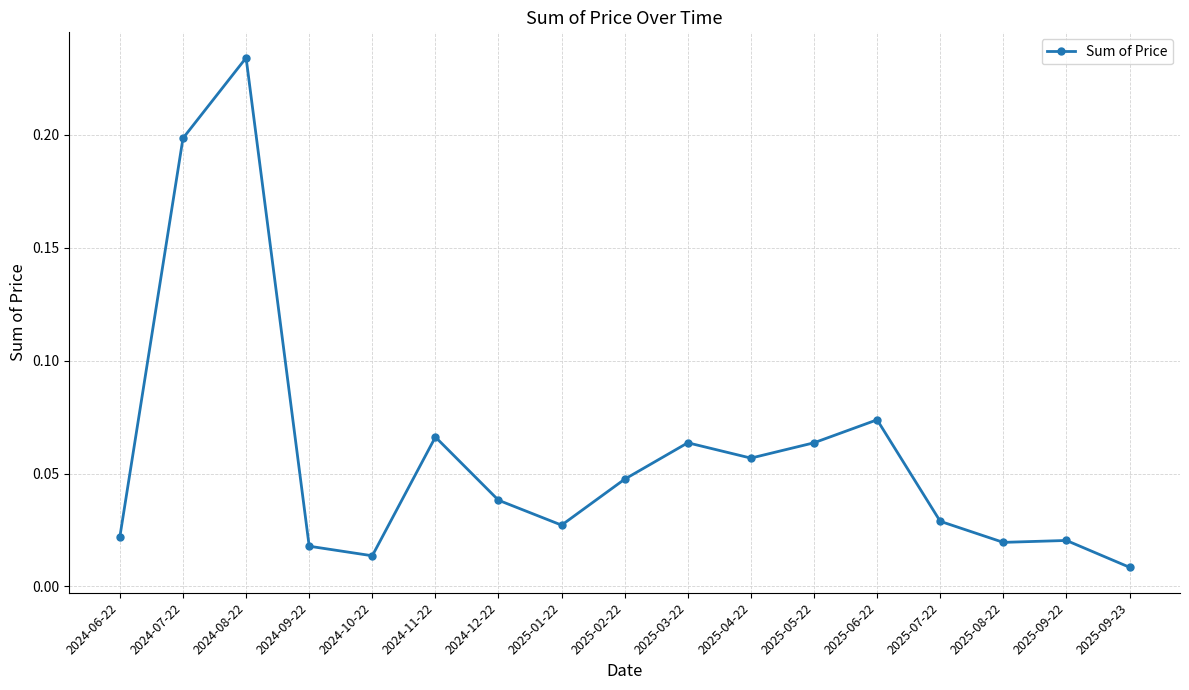

What is the sum of all values?

1.0